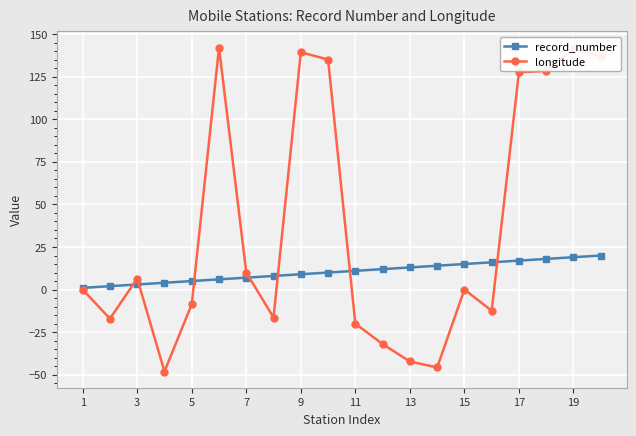

List the series in order of their peak value, lowest first.

record_number, longitude